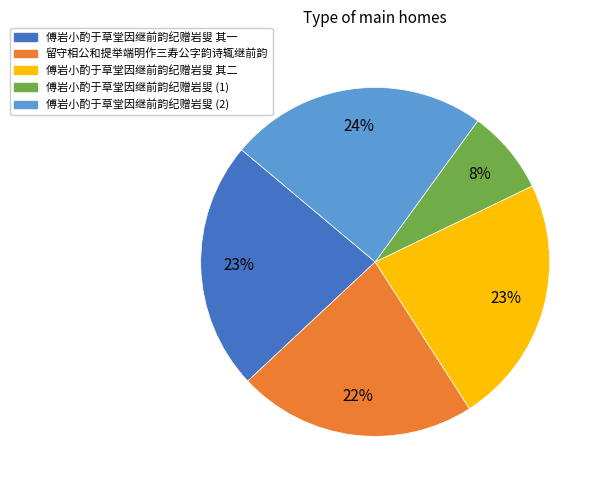

Count the number of slices in the pie.

5